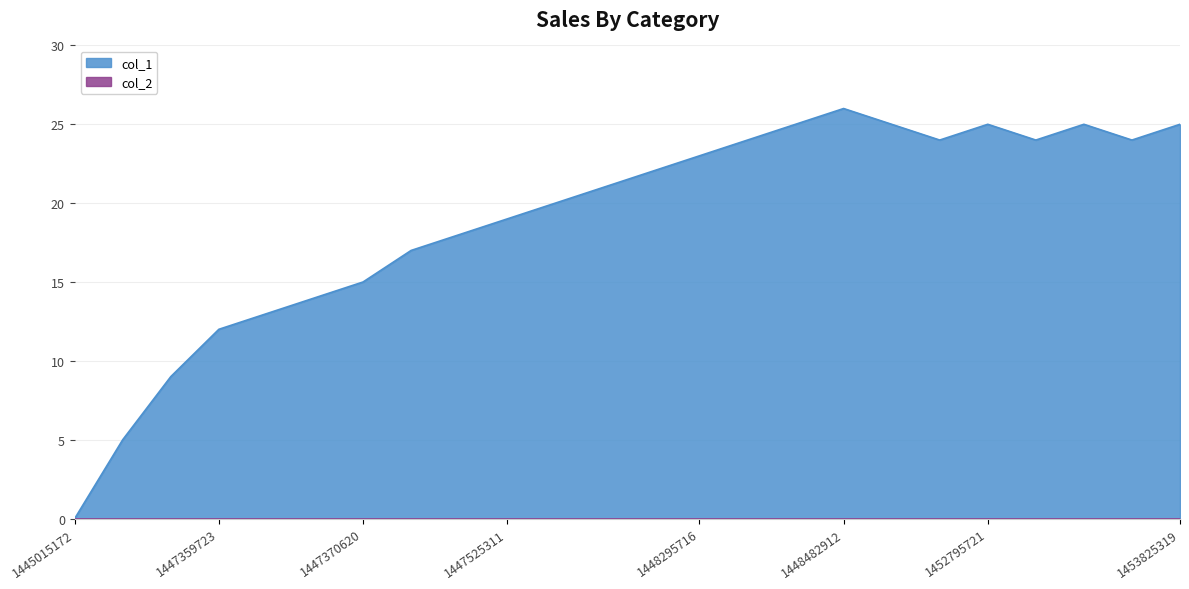

At which category does the chart reach its minimum across all series?

1445015172